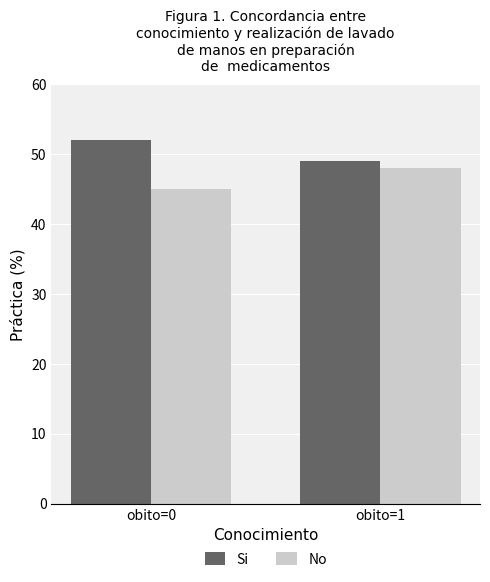

What is the difference between the maximum and minimum values in the Si series?

3